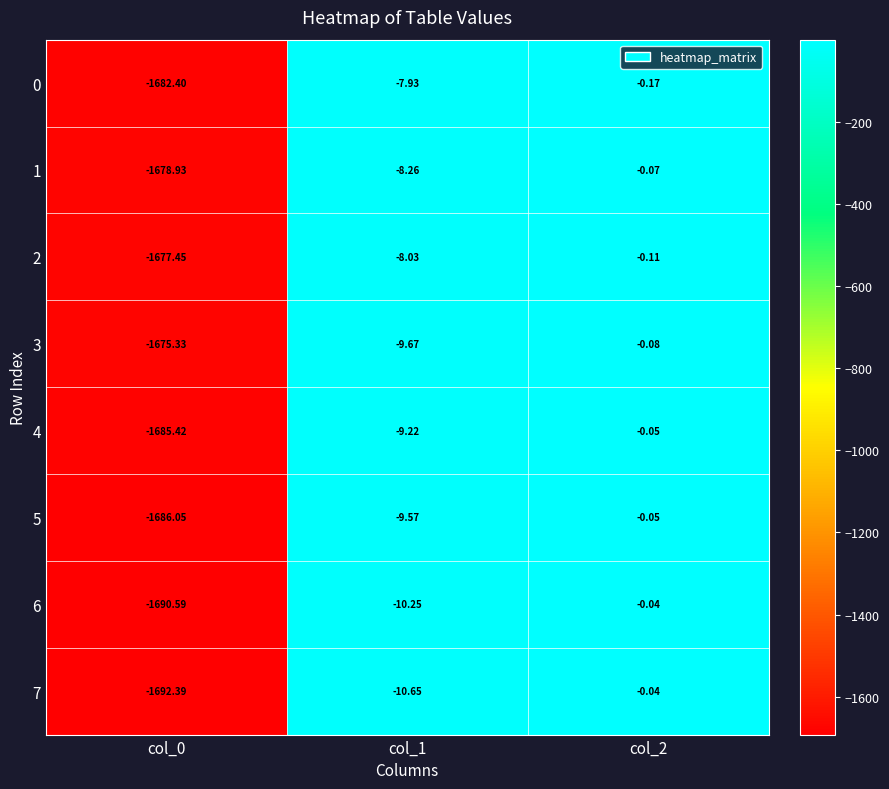

How many distinct data groups are displayed?

8